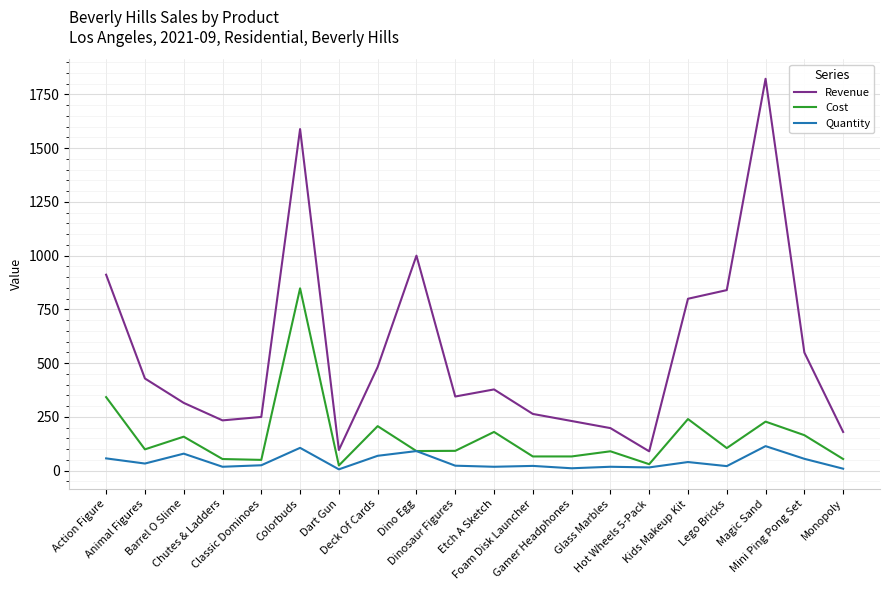

Which series has the widest spread of values?

Revenue